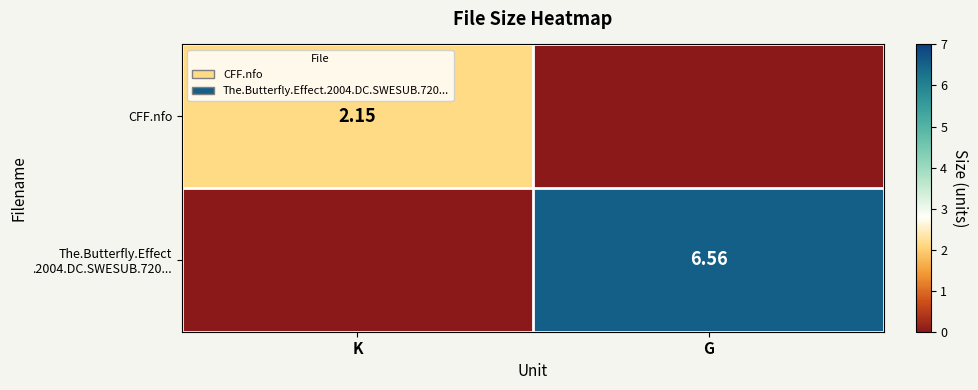

What is the maximum value shown in the chart?

6.6